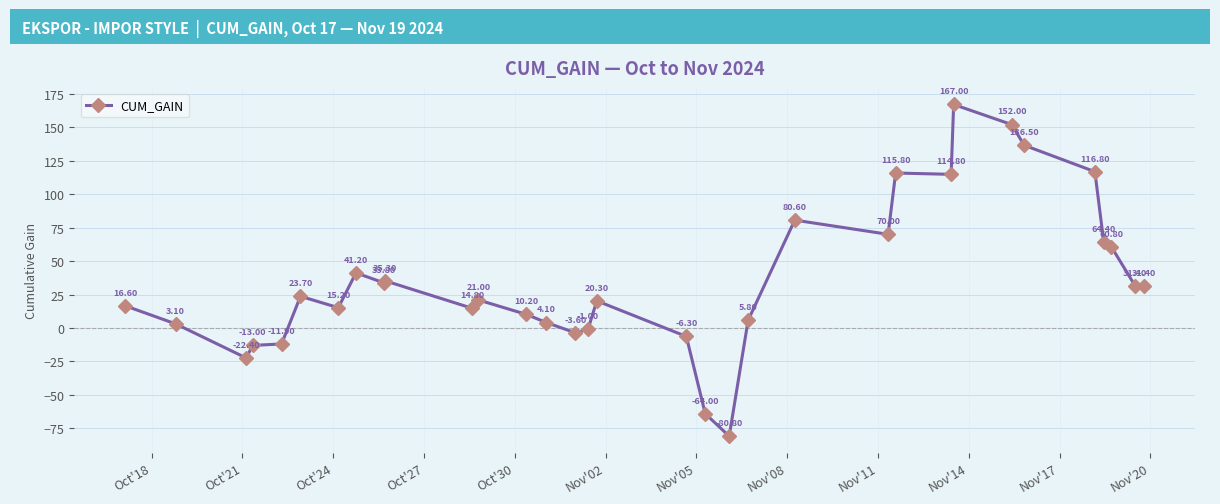

What is the average value?

35.9